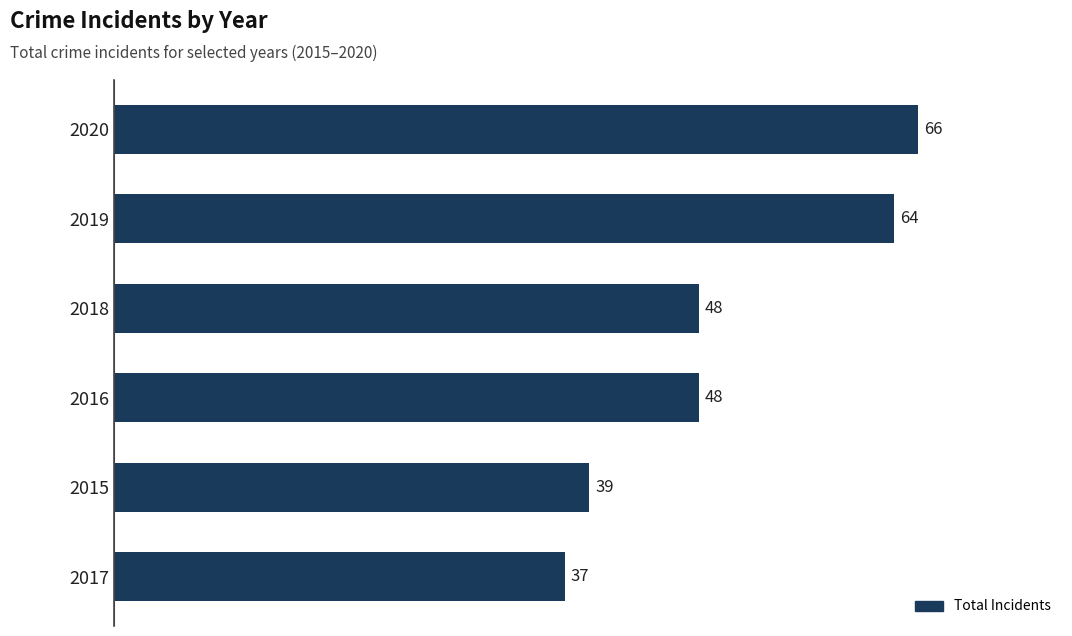

Does the chart contain any negative values?

No